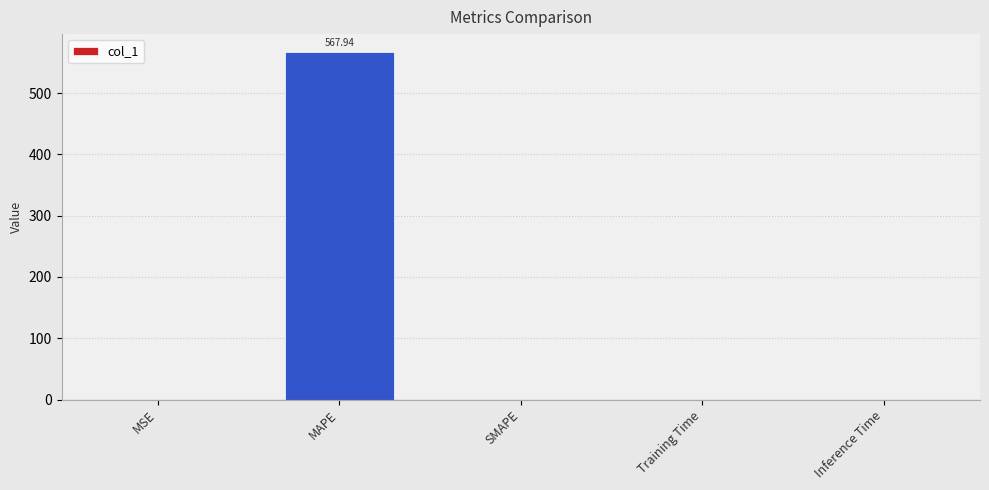

At which category does the chart reach its peak across all series?

MAPE